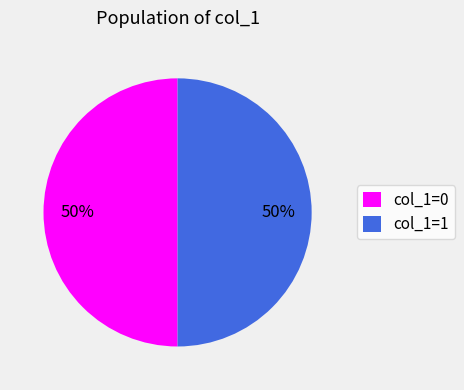

Is the sum of col_1=1 and col_1=0 greater than half?

Yes